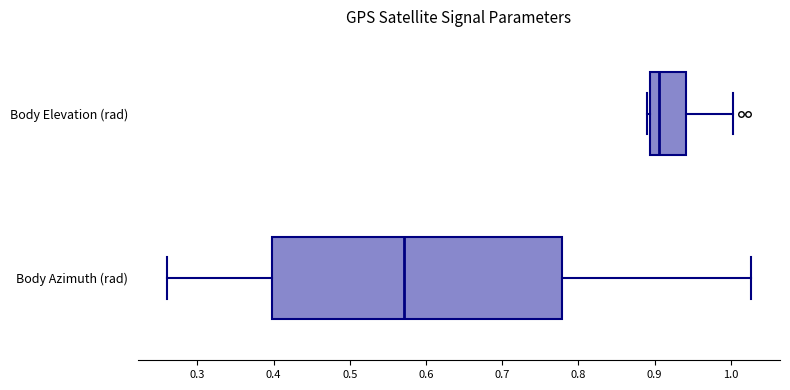

Reading bottom to top, read every box against the x-axis: the position of its median line, the range the box covers, and the ends of its whiskers. The values are not printed on the chart, so give them approximately, as read against the axis.

Body Azimuth (rad): median 0.57, box 0.40 to 0.78, whiskers 0.26 to 1.03
Body Elevation (rad): median 0.91, box 0.89 to 0.94, whiskers 0.89 (just left of the box's left edge) to 1.00